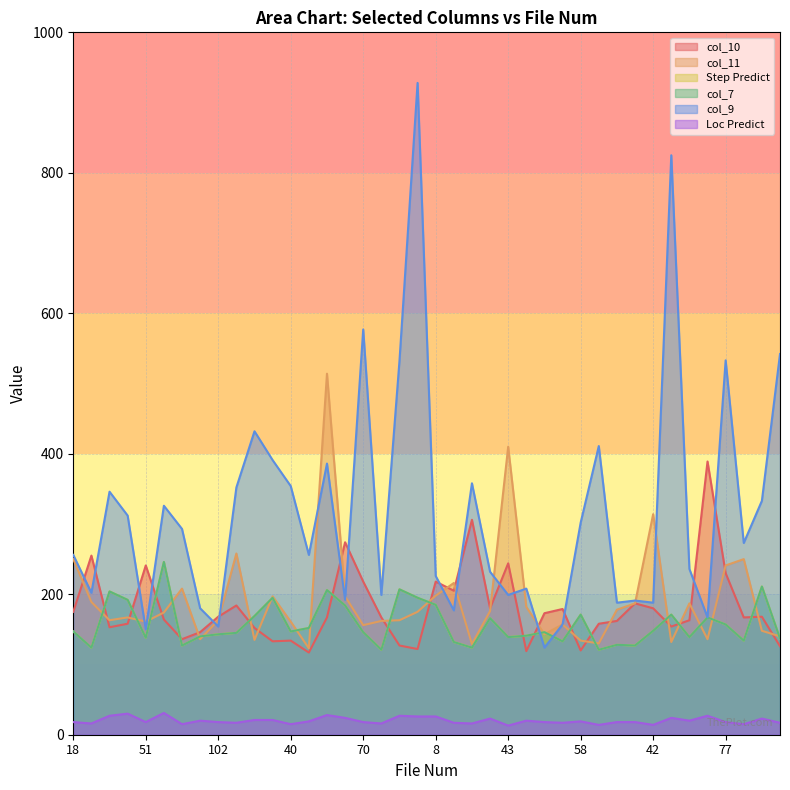

At which label does col_7 first exceed 147?

24